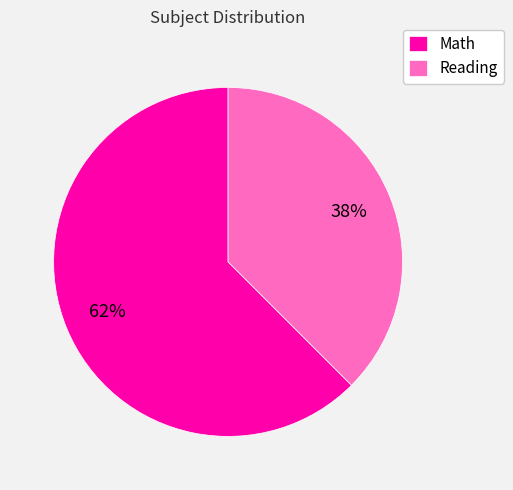

Which category has the smallest portion of the pie?

Reading